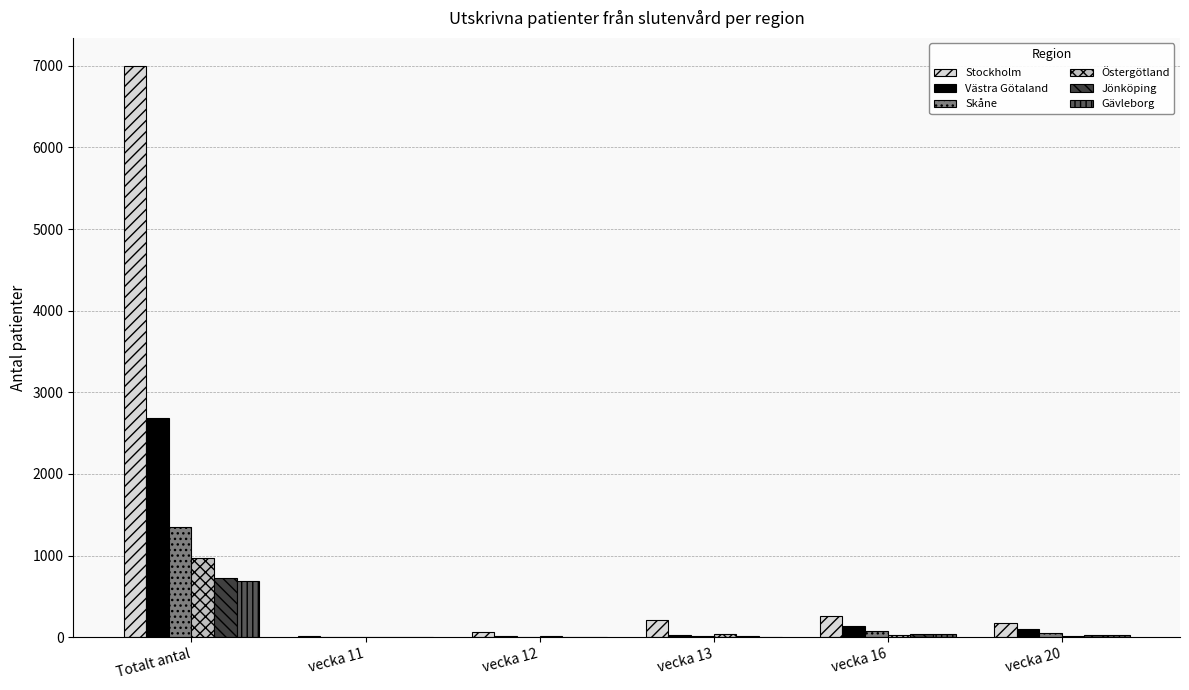

What is the sum of all Västra Götaland values?

2971